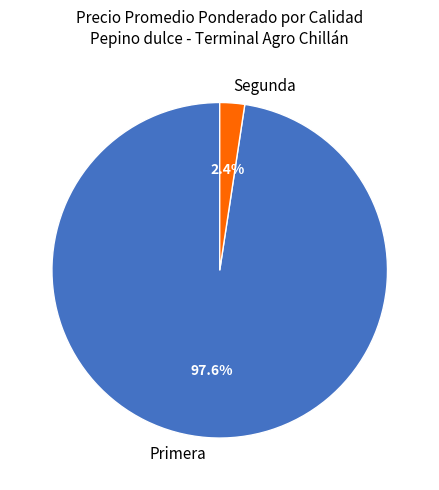

Which slice represents more than half of the pie?

Primera